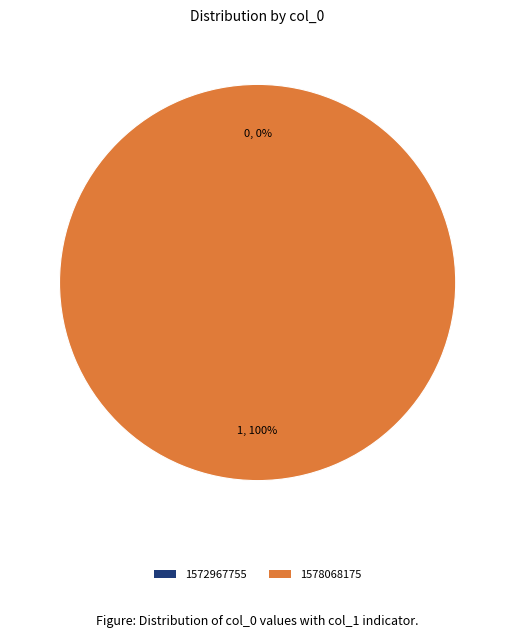

What percentage do 1578068175 and 1572967755 together represent?

100.0%